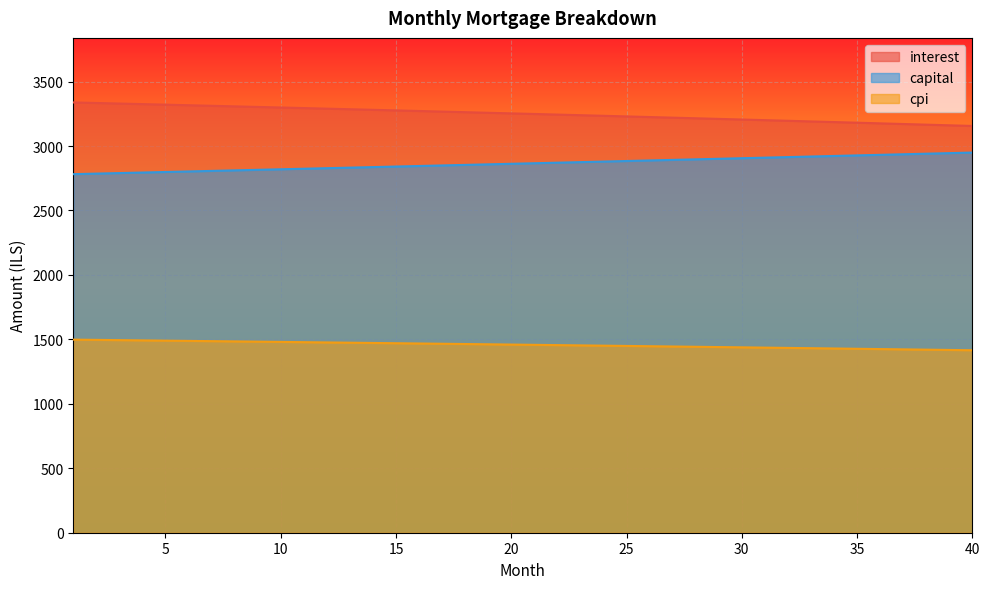

True or false: capital and cpi cross at least once.

False